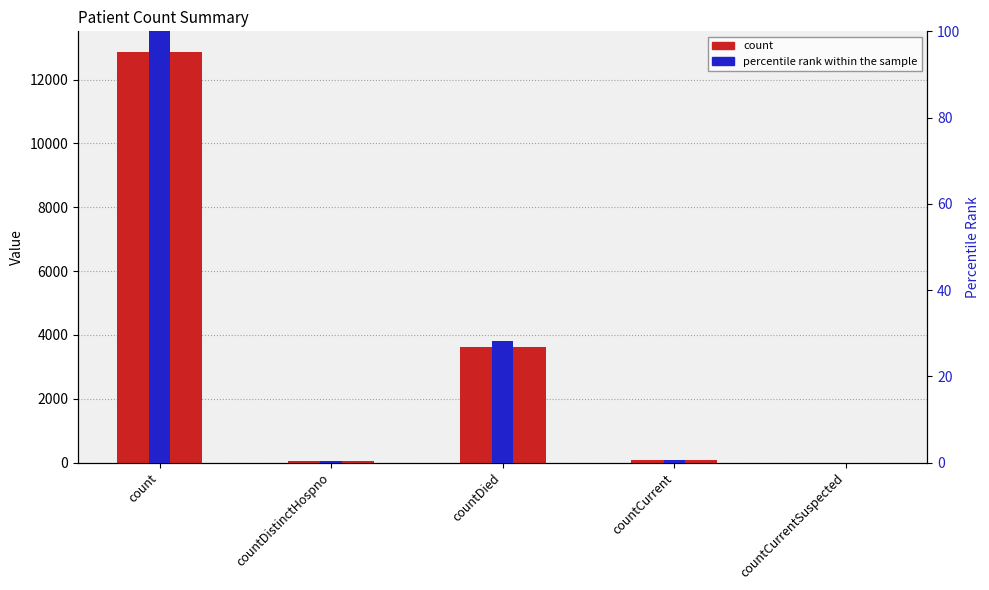

What is the average value of the percentile rank within the sample series?

25.8